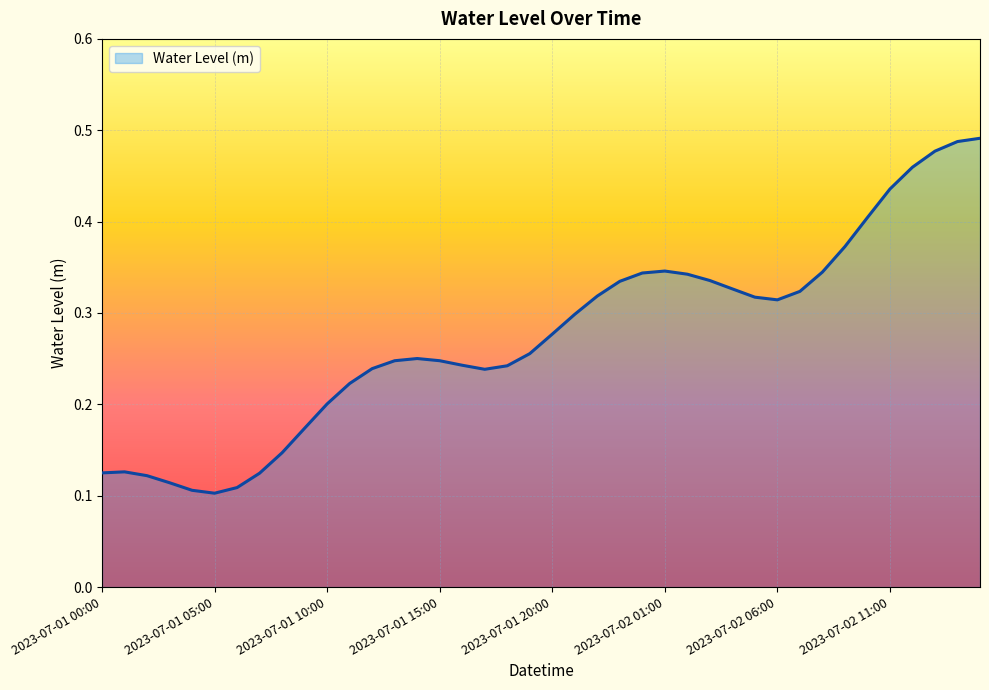

Reading left to right, what are all the values shown in this chart?

2023-07-01 00:00=0.1	2023-07-01 01:00=0.1	2023-07-01 02:00=0.1	2023-07-01 03:00=0.1	2023-07-01 04:00=0.1	2023-07-01 05:00=0.1	2023-07-01 06:00=0.1	2023-07-01 07:00=0.1	2023-07-01 08:00=0.1	2023-07-01 09:00=0.2	2023-07-01 10:00=0.2	2023-07-01 11:00=0.2	2023-07-01 12:00=0.2	2023-07-01 13:00=0.2	2023-07-01 14:00=0.3	2023-07-01 15:00=0.2	2023-07-01 16:00=0.2	2023-07-01 17:00=0.2	2023-07-01 18:00=0.2	2023-07-01 19:00=0.3	2023-07-01 20:00=0.3	2023-07-01 21:00=0.3	2023-07-01 22:00=0.3	2023-07-01 23:00=0.3	2023-07-02 00:00=0.3	2023-07-02 01:00=0.3	2023-07-02 02:00=0.3	2023-07-02 03:00=0.3	2023-07-02 04:00=0.3	2023-07-02 05:00=0.3	2023-07-02 06:00=0.3	2023-07-02 07:00=0.3	2023-07-02 08:00=0.3	2023-07-02 09:00=0.4	2023-07-02 10:00=0.4	2023-07-02 11:00=0.4	2023-07-02 12:00=0.5	2023-07-02 13:00=0.5	2023-07-02 14:00=0.5	2023-07-02 15:00=0.5